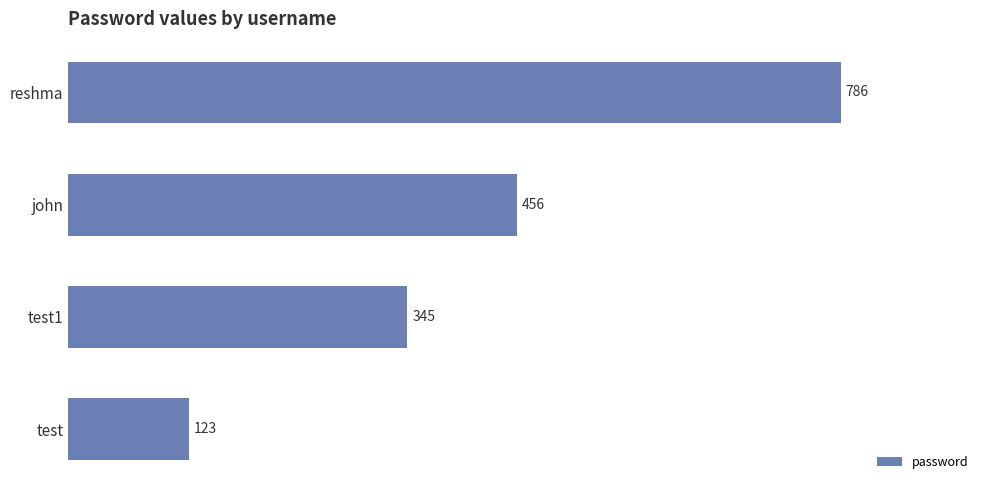

True or false: the data shows 52 at test.

False